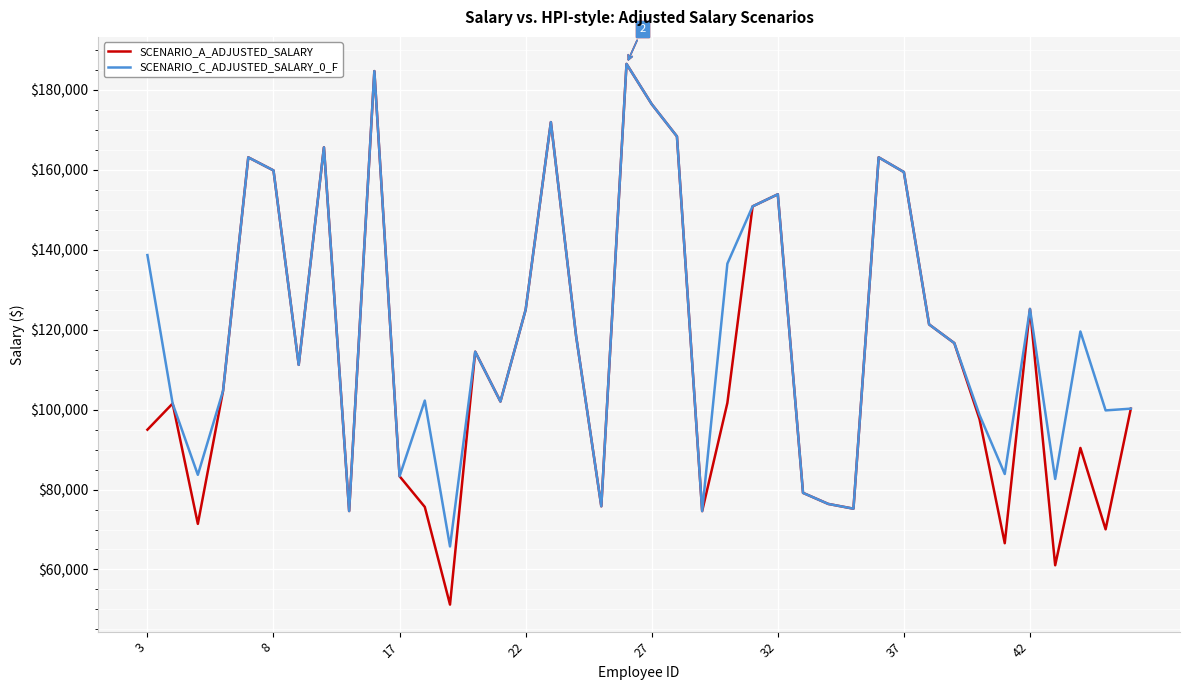

How many lines are shown in the chart?

2